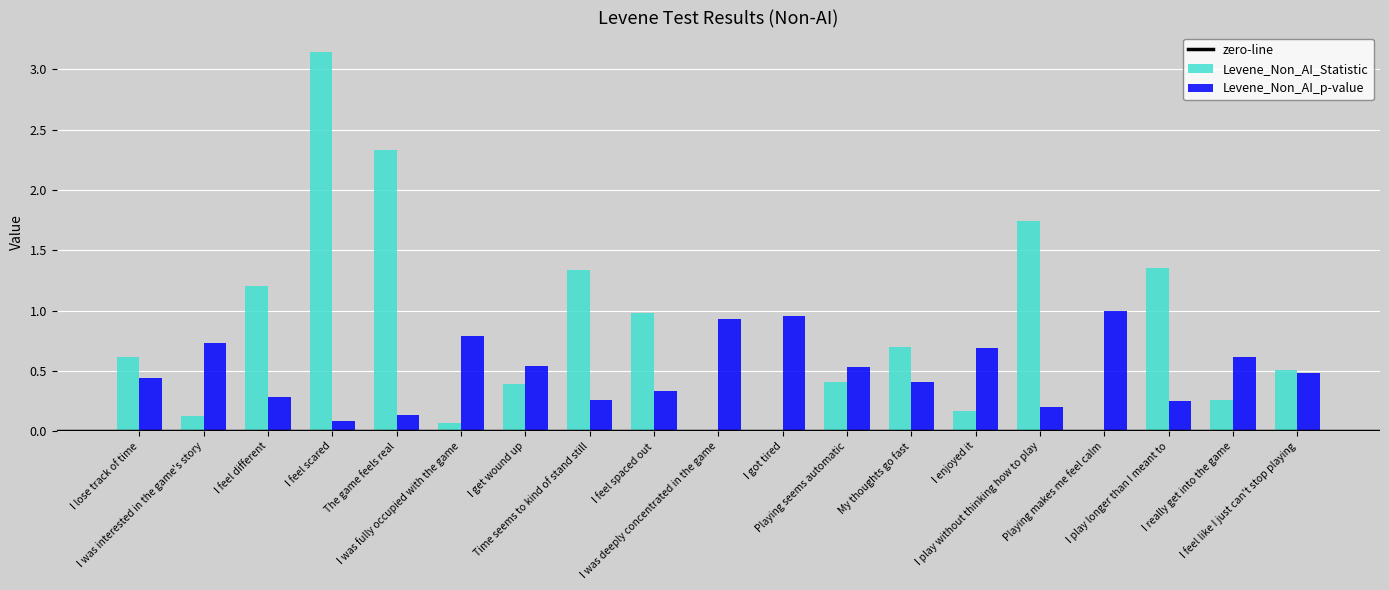

Which series has the largest total across all categories?

Levene_Non_AI_Statistic